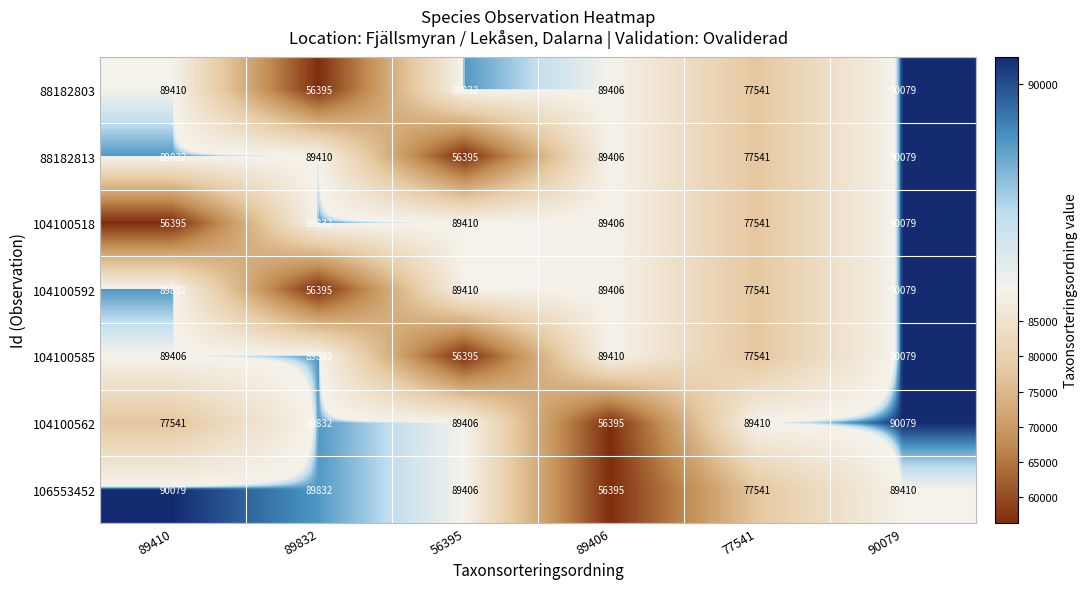

What is the spread (max minus min) of values at 89832?

33437